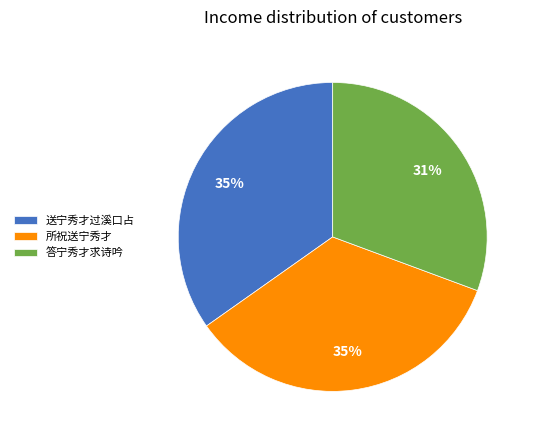

How many segments does this pie chart have?

3